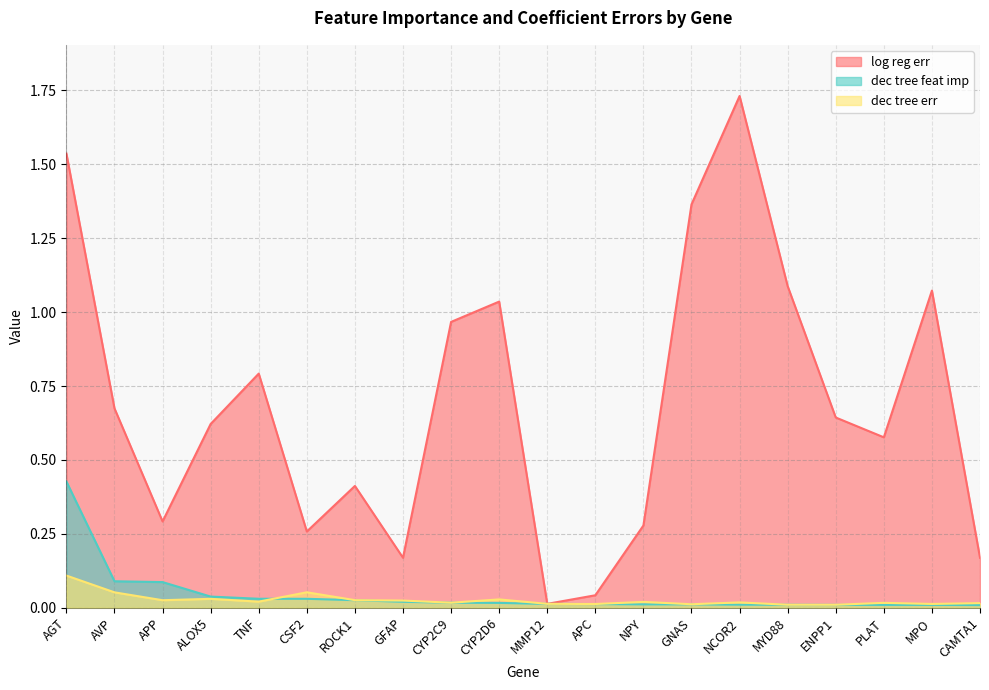

Reading right to left, extract all data points from this chart.

log reg err: CAMTA1=0.2	MPO=1.1	PLAT=0.6	ENPP1=0.6	MYD88=1.1	NCOR2=1.7	GNAS=1.4	NPY=0.3	APC=0.0	MMP12=0.0	CYP2D6=1.0	CYP2C9=1.0	GFAP=0.2	ROCK1=0.4	CSF2=0.3	TNF=0.8	ALOX5=0.6	APP=0.3	AVP=0.7	AGT=1.5
dec tree feat imp: CAMTA1=0.0	MPO=0.0	PLAT=0.0	ENPP1=0.0	MYD88=0.0	NCOR2=0.0	GNAS=0.0	NPY=0.0	APC=0.0	MMP12=0.0	CYP2D6=0.0	CYP2C9=0.0	GFAP=0.0	ROCK1=0.0	CSF2=0.0	TNF=0.0	ALOX5=0.0	APP=0.1	AVP=0.1	AGT=0.4
dec tree err: CAMTA1=0.0	MPO=0.0	PLAT=0.0	ENPP1=0.0	MYD88=0.0	NCOR2=0.0	GNAS=0.0	NPY=0.0	APC=0.0	MMP12=0.0	CYP2D6=0.0	CYP2C9=0.0	GFAP=0.0	ROCK1=0.0	CSF2=0.1	TNF=0.0	ALOX5=0.0	APP=0.0	AVP=0.1	AGT=0.1